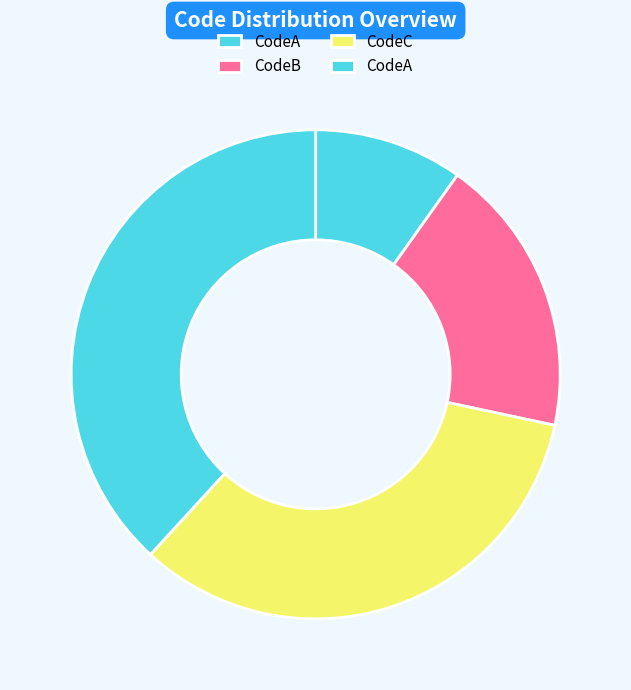

Count the number of slices in the pie.

4